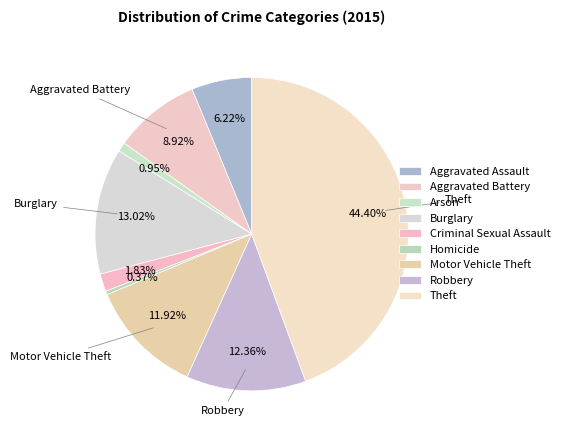

Is Theft the majority of the pie?

No